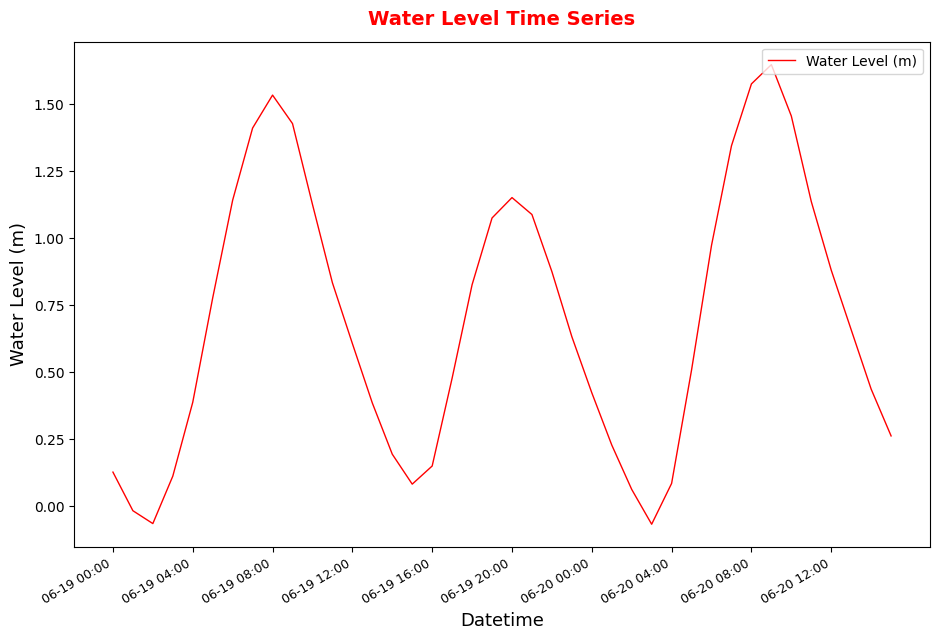

What is the minimum value shown in the chart?

-0.1